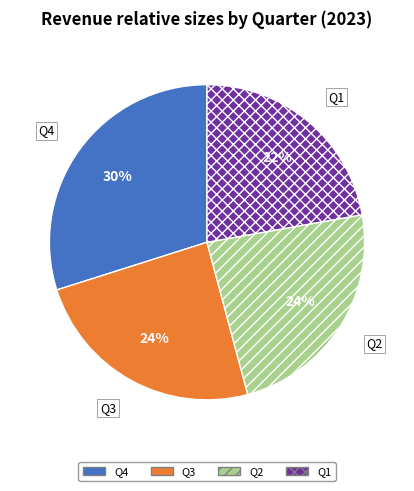

To the nearest percent, what is the combined percentage of Q2 and Q4?

54%